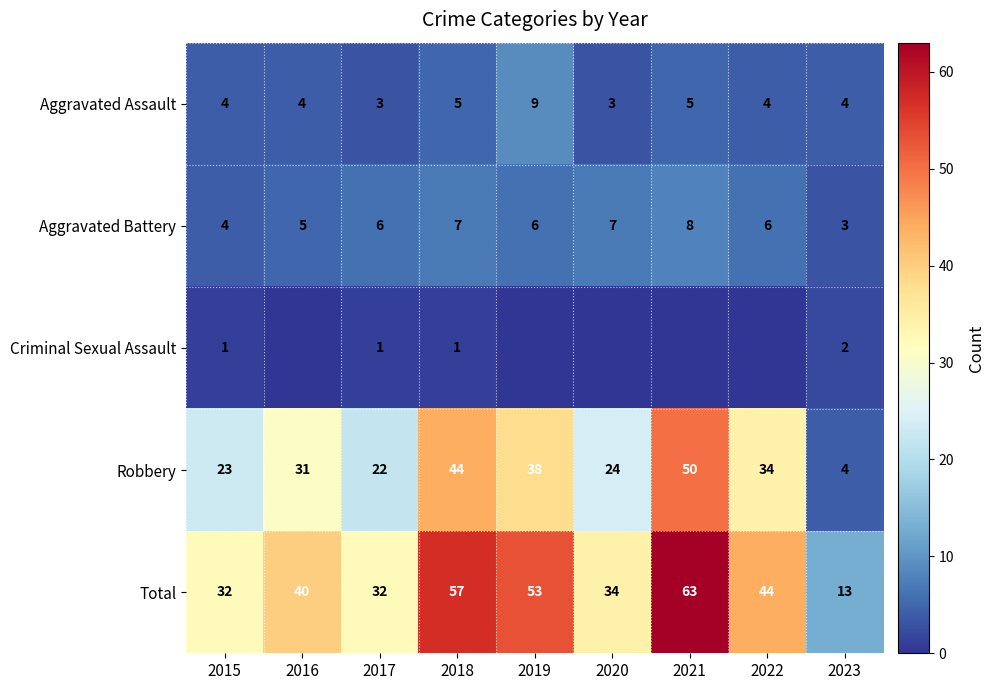

What is the difference between the Robbery values at 2023 and 2015?

19